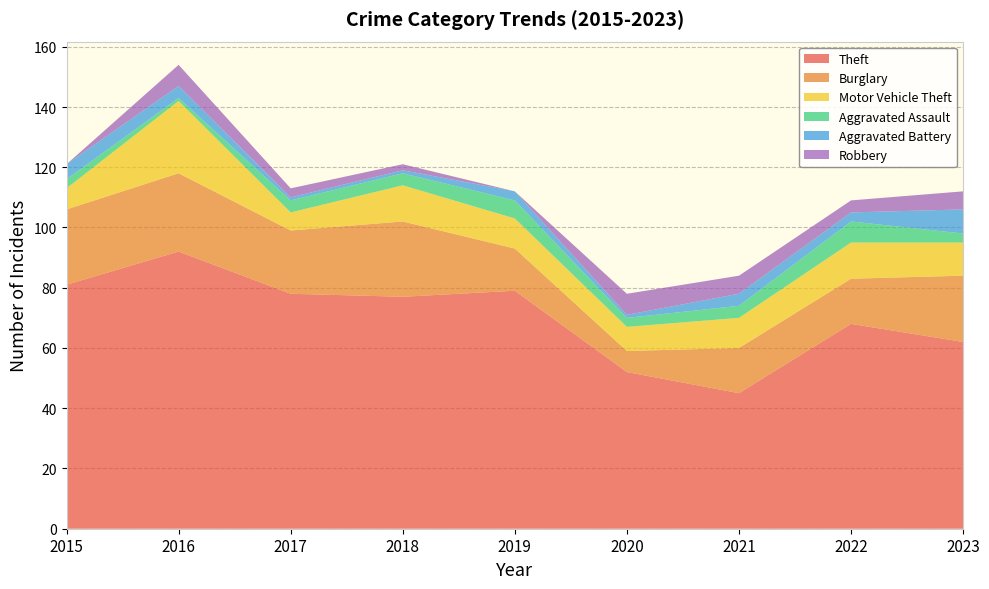

Reading left to right, what are all the values shown in this chart?

Theft: 2015=81	2016=92	2017=78	2018=77	2019=79	2020=52	2021=45	2022=68	2023=62
Burglary: 2015=25	2016=26	2017=21	2018=25	2019=14	2020=7	2021=15	2022=15	2023=22
Motor Vehicle Theft: 2015=7	2016=24	2017=6	2018=12	2019=10	2020=8	2021=10	2022=12	2023=11
Aggravated Assault: 2015=3	2016=1	2017=4	2018=4	2019=6	2020=3	2021=4	2022=7	2023=3
Aggravated Battery: 2015=5	2016=4	2017=1	2018=1	2019=3	2020=1	2021=4	2022=3	2023=8
Robbery: 2015=0	2016=7	2017=3	2018=2	2019=0	2020=7	2021=6	2022=4	2023=6